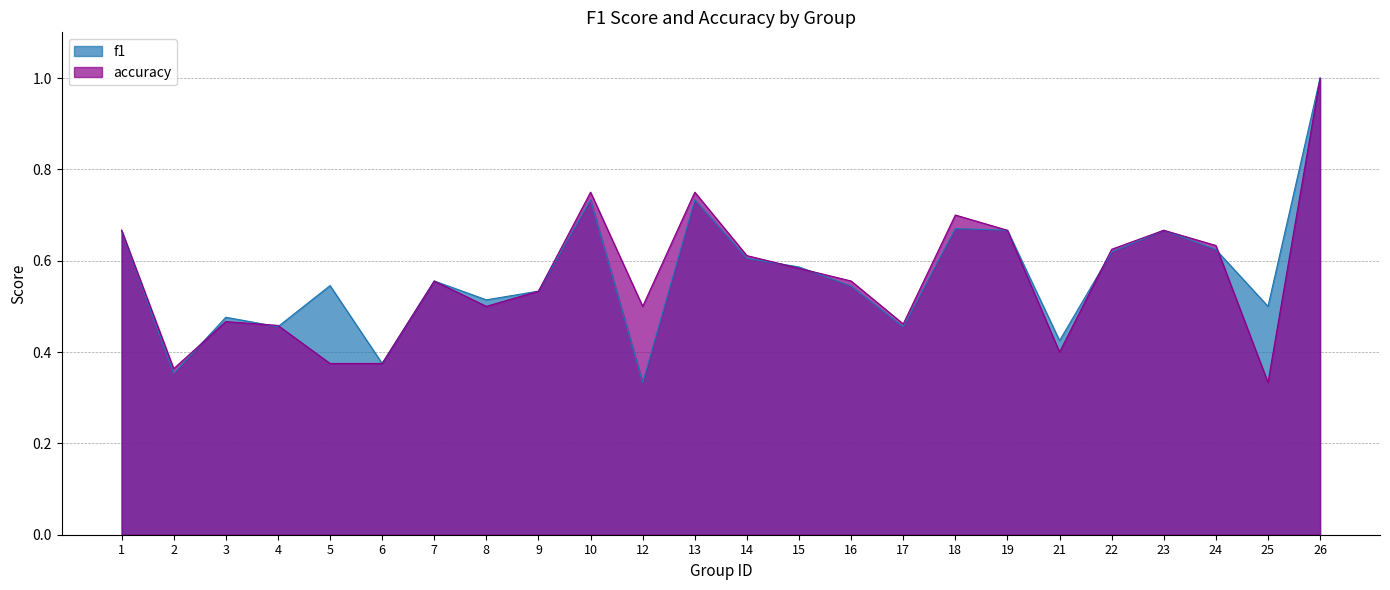

Which series has the largest range (max minus min)?

f1